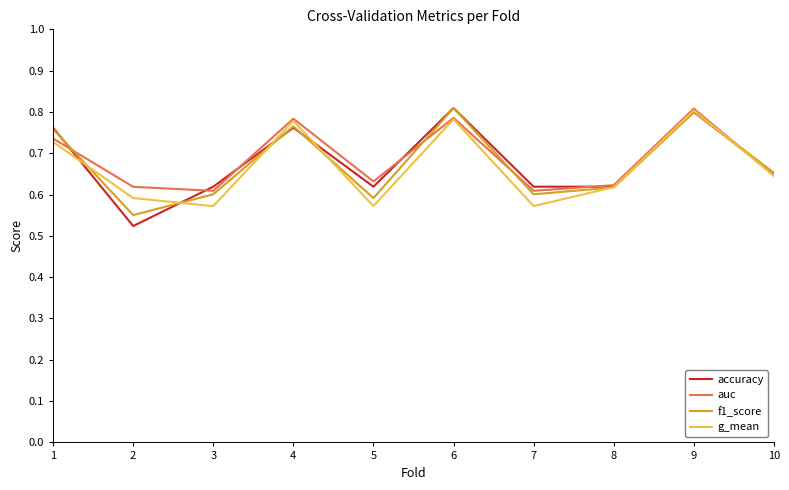

At which category does accuracy reach its first local peak?

4